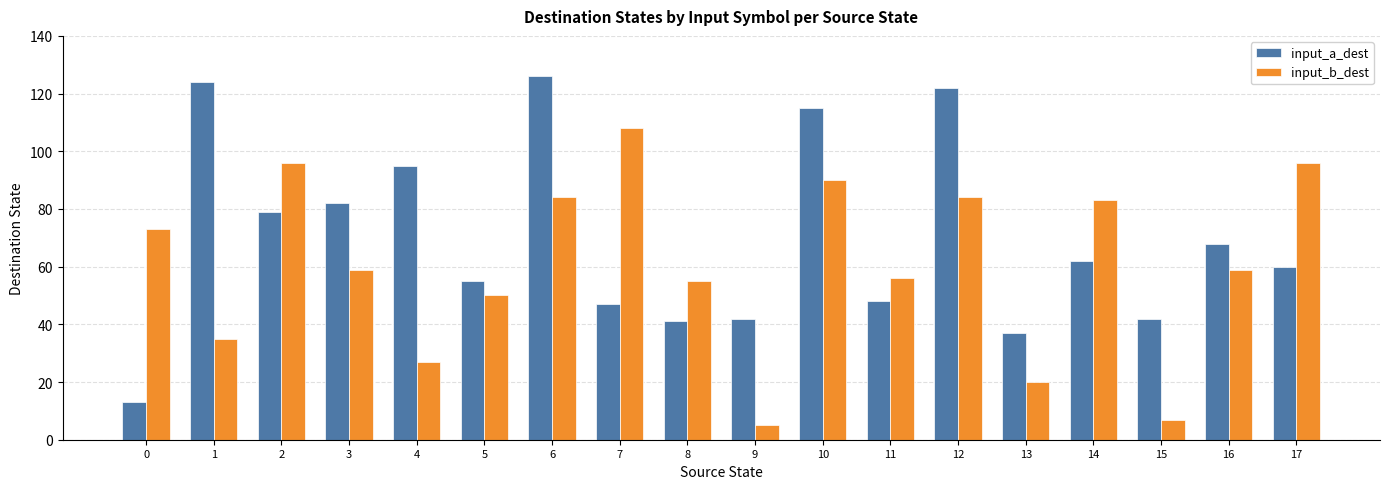

At which category is the sum across all series the highest?

6